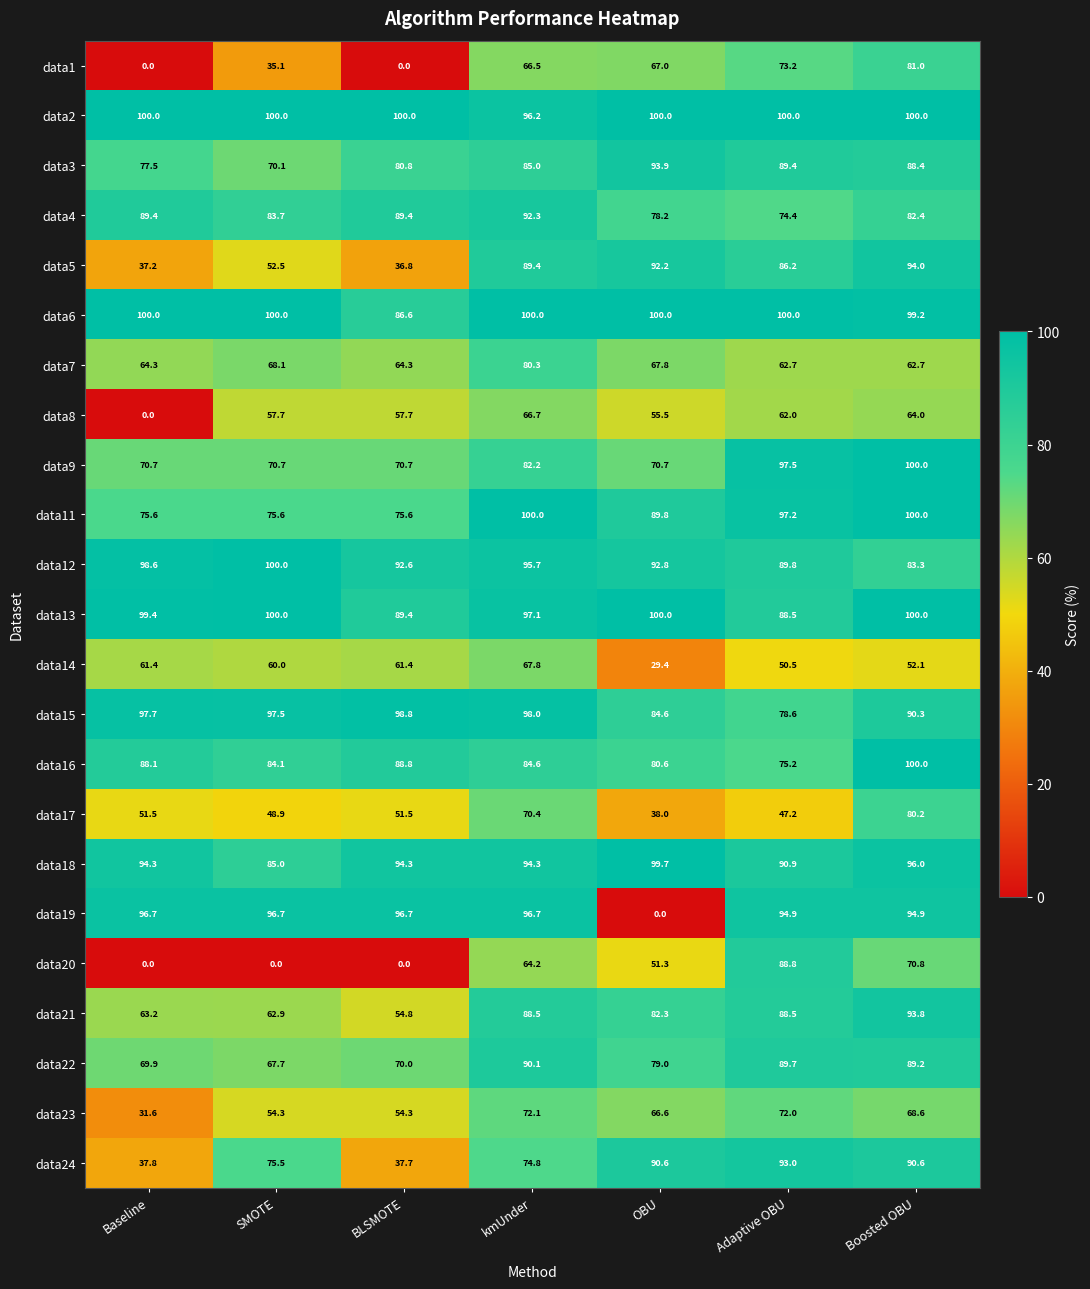

The value of data7 at BLSMOTE is 64.3. True or false?

True